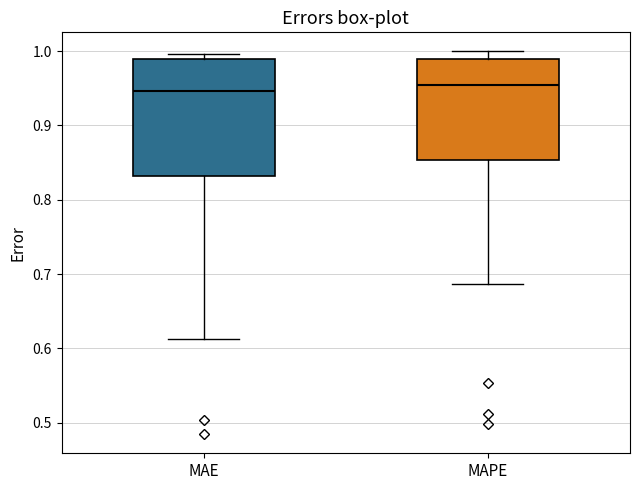

Where does the lower whisker of the box for MAE end on the y-axis? The values are not printed on the chart, so give them approximately, as read against the axis.

0.61